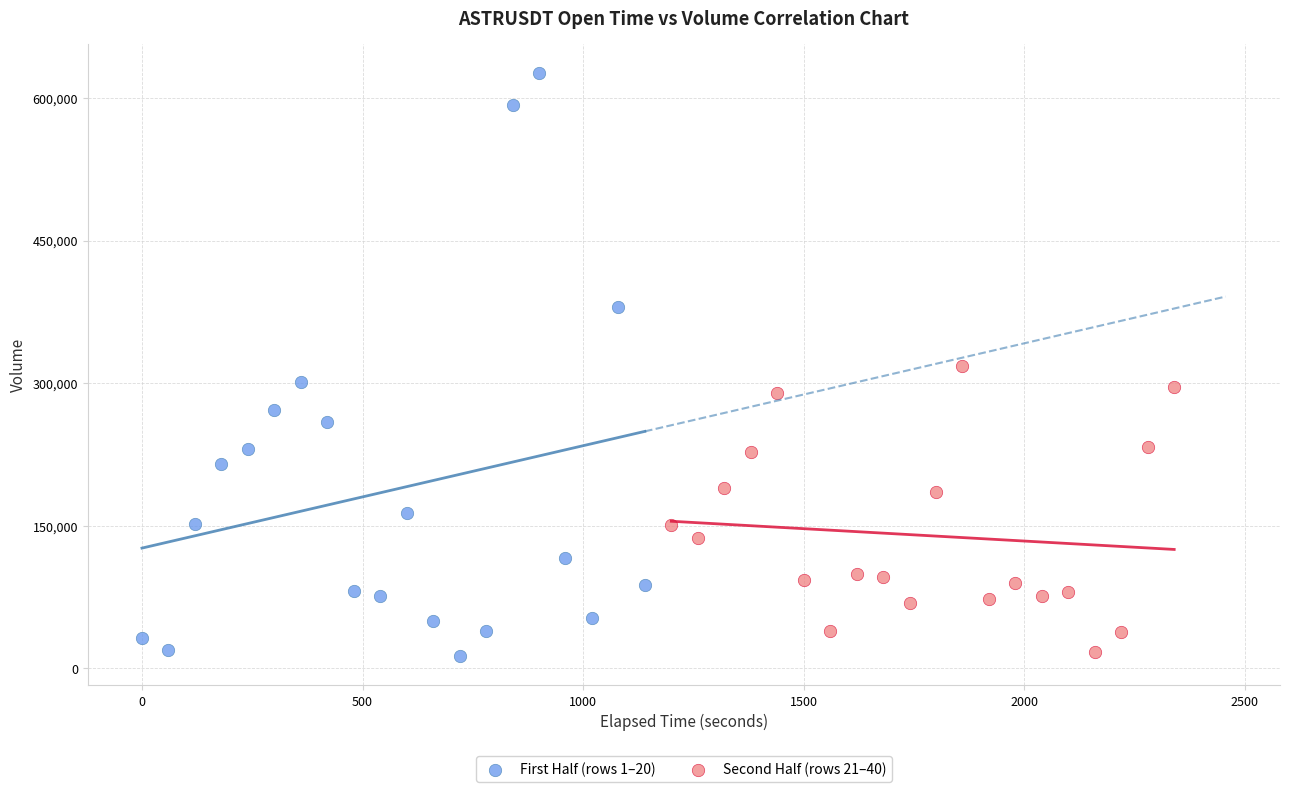

Which series contains the highest Y value?

First Half (rows 1–20)